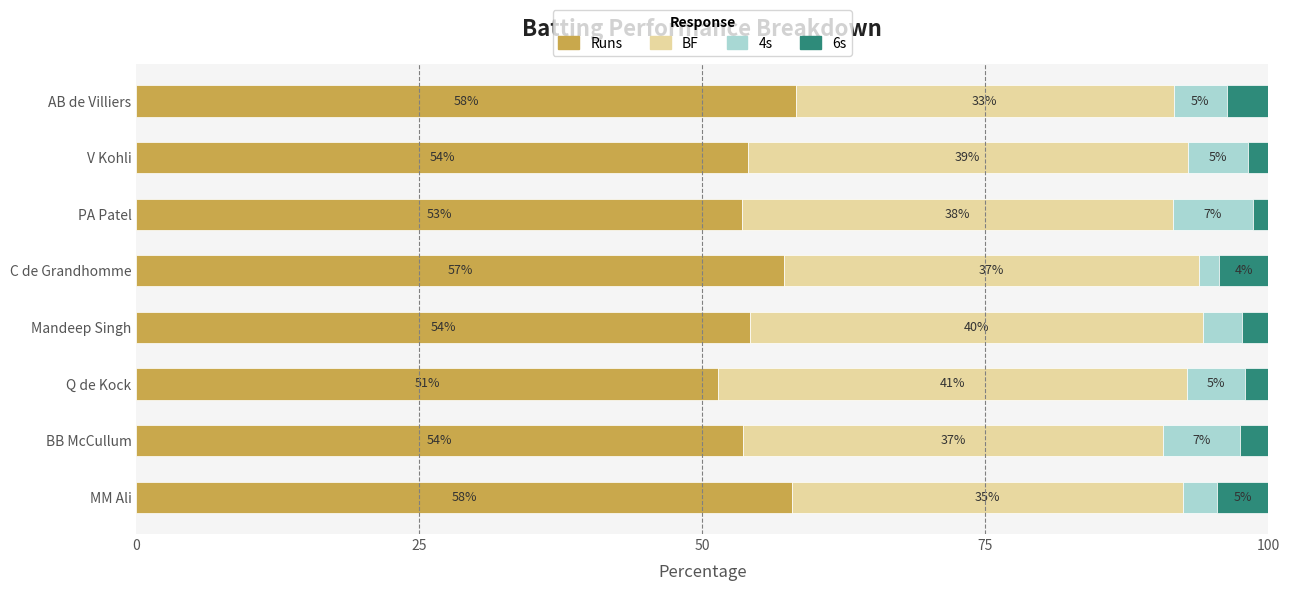

What is the maximum value for Runs?

58.3